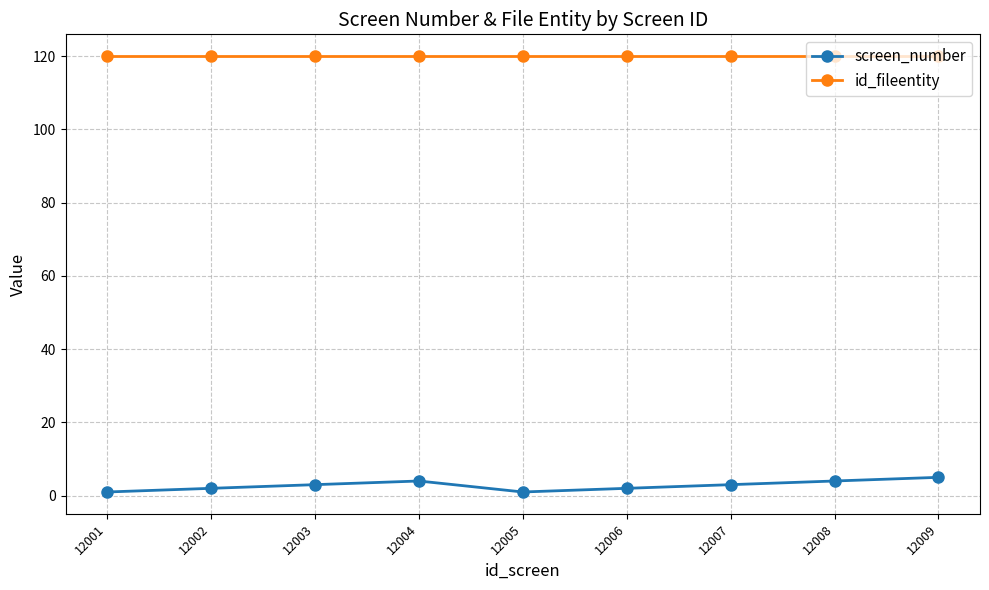

The id_fileentity series shows 120 at 12009. True or false?

True